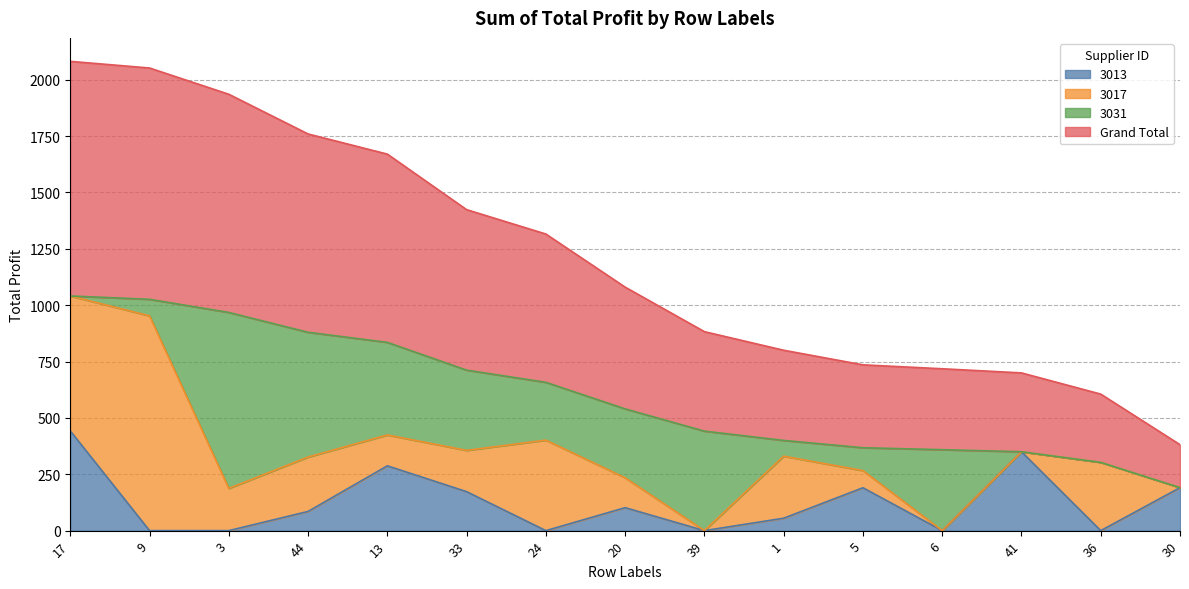

What is the lowest value of the Grand Total series?

190.7